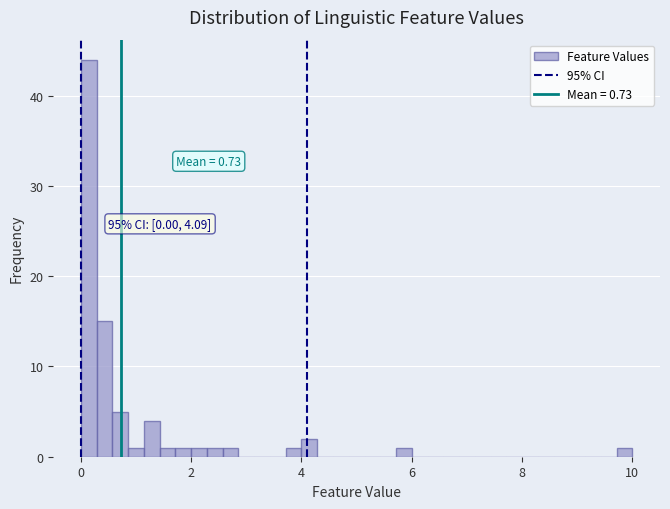

Read against the x-axis, roughly where is the centre of the tallest bar?

0.2